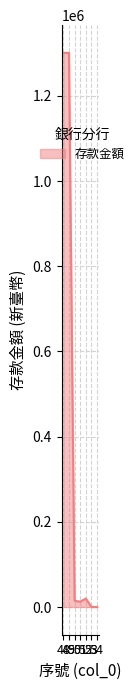

What is the difference between the second highest and minimum values?

1300782